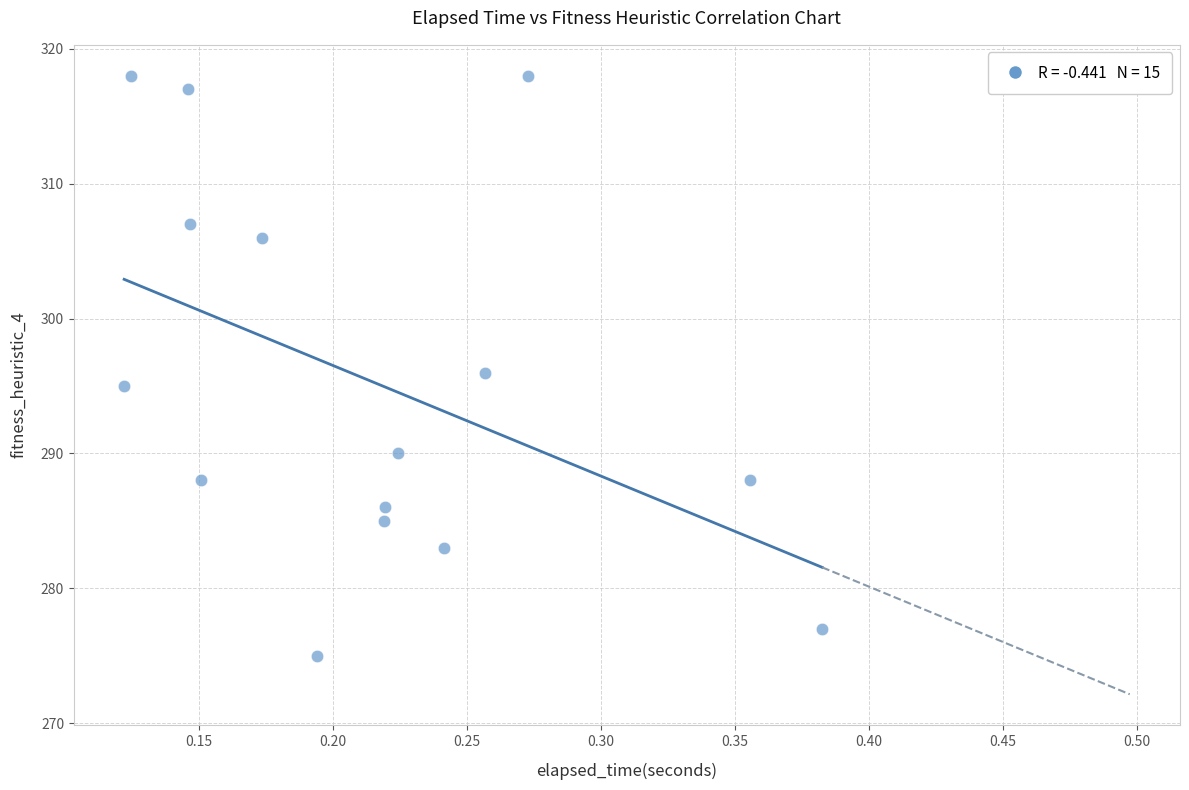

What is the range of Y values (max minus min)?

43